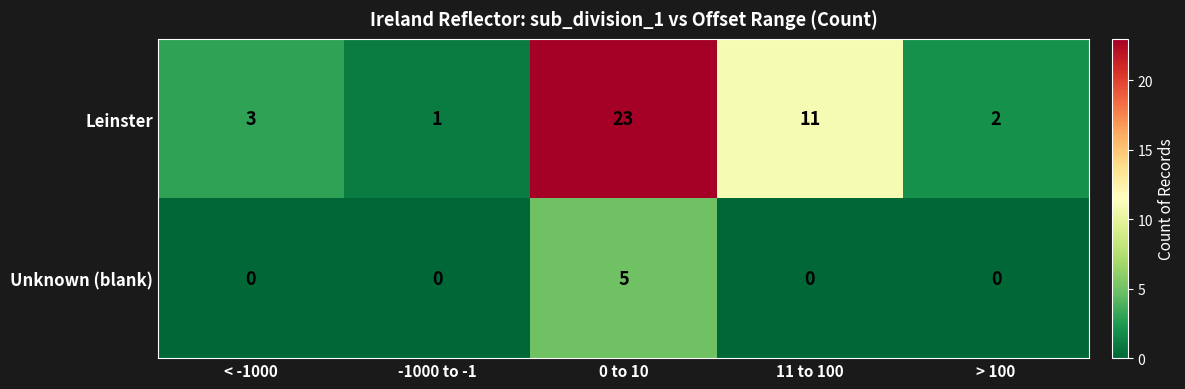

Is it true that Unknown (blank) equals 0 at > 100?

True